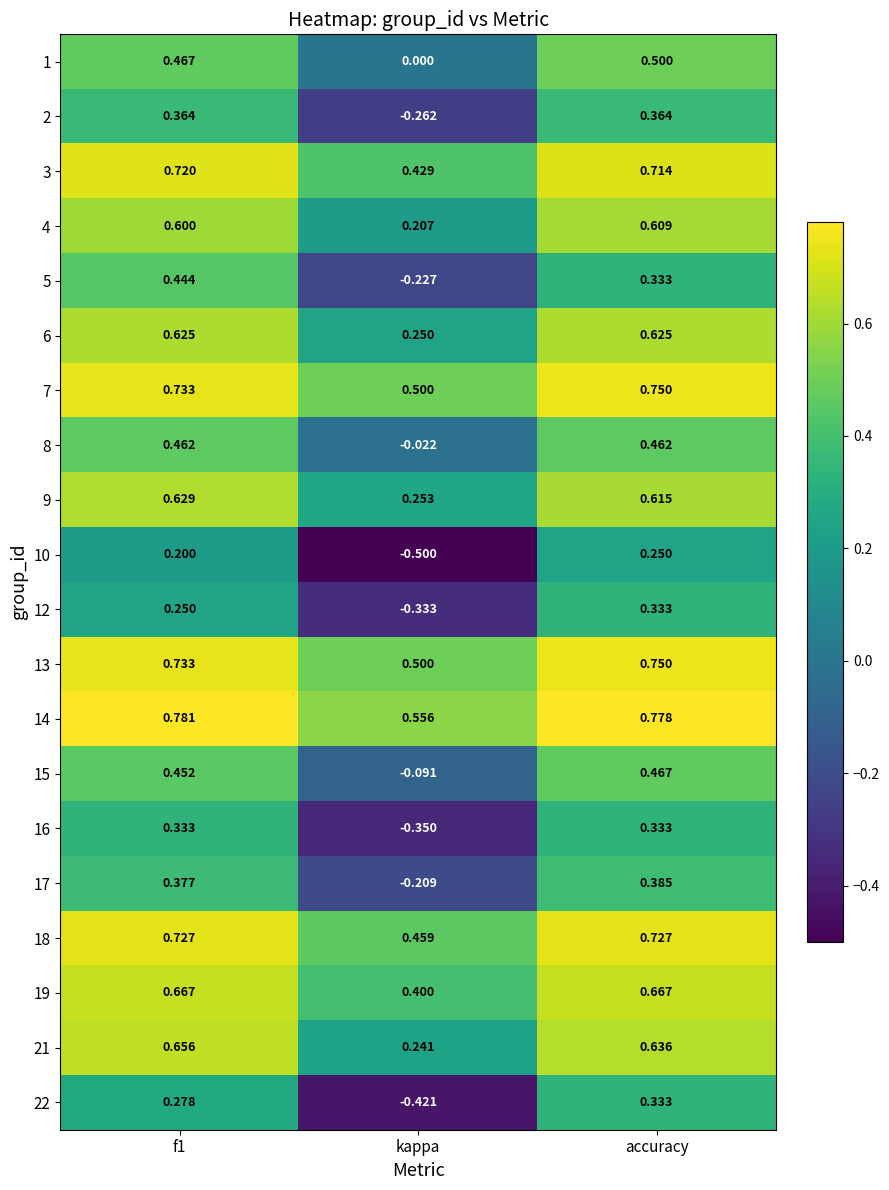

Is the value of 22 at kappa greater than the value of 4 at accuracy?

No